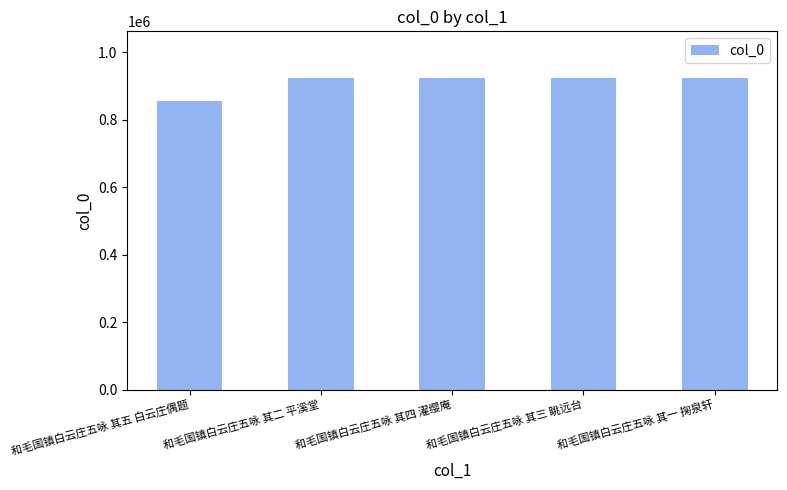

What value does the data have at 和毛国镇白云庄五咏 其四 濯缨庵, to the nearest 10?

924040